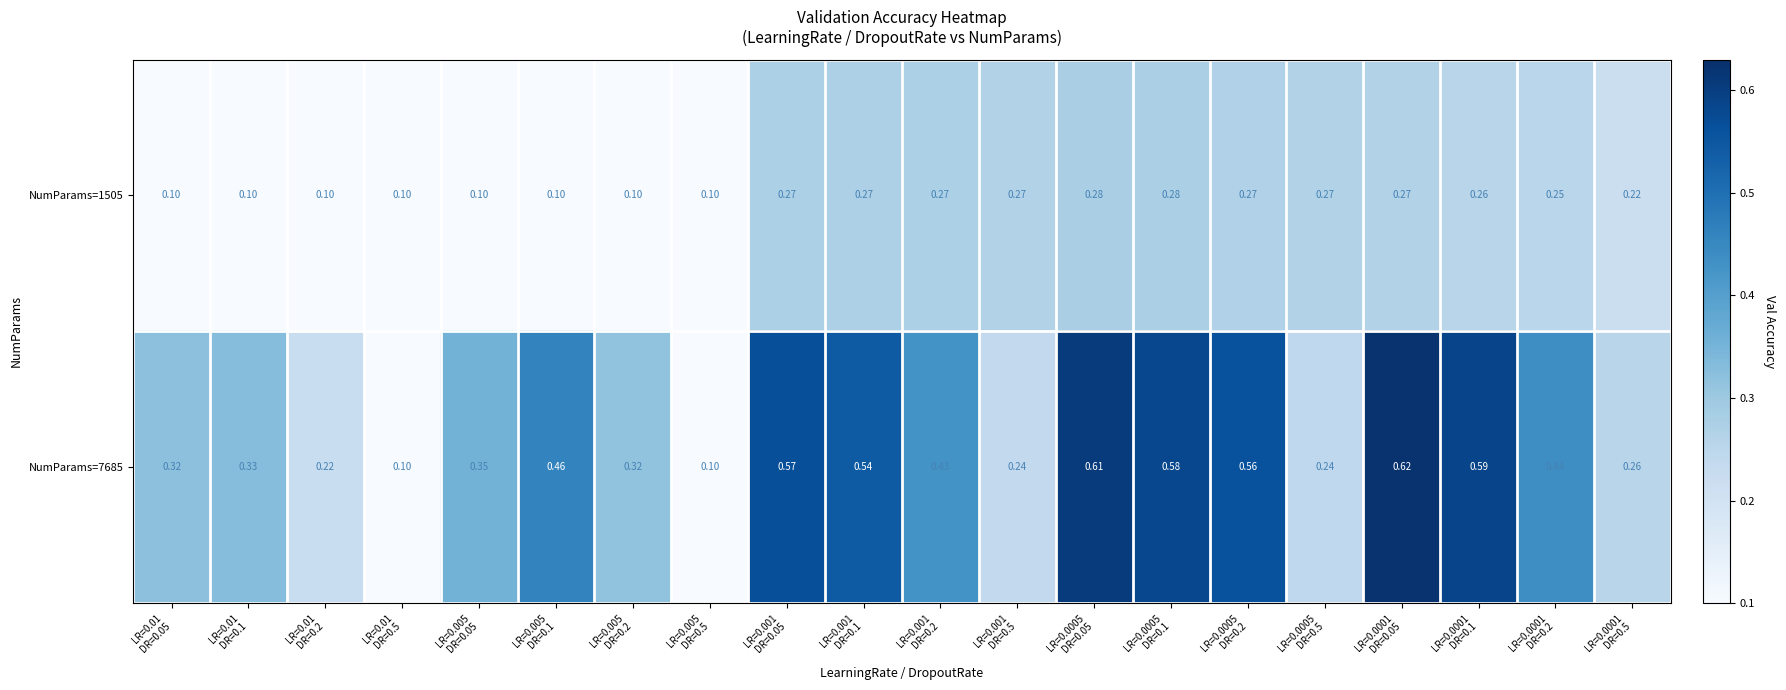

Which series has the largest total across all categories?

NumParams=7685